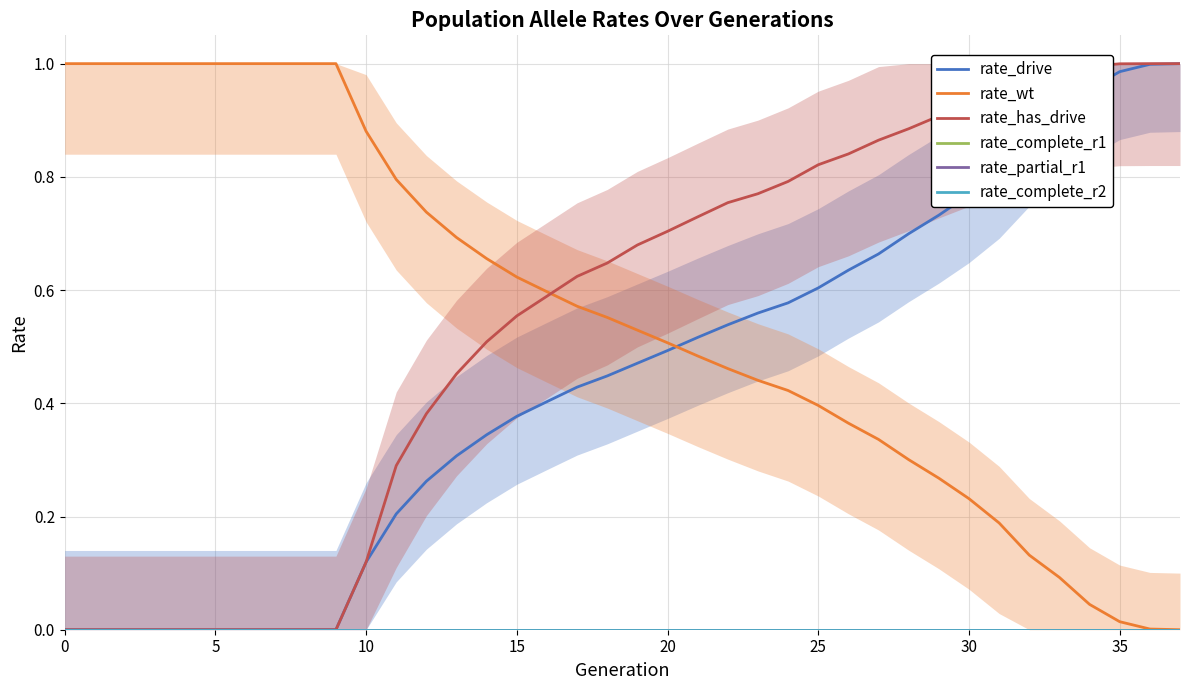

How many lines are shown in the chart?

6